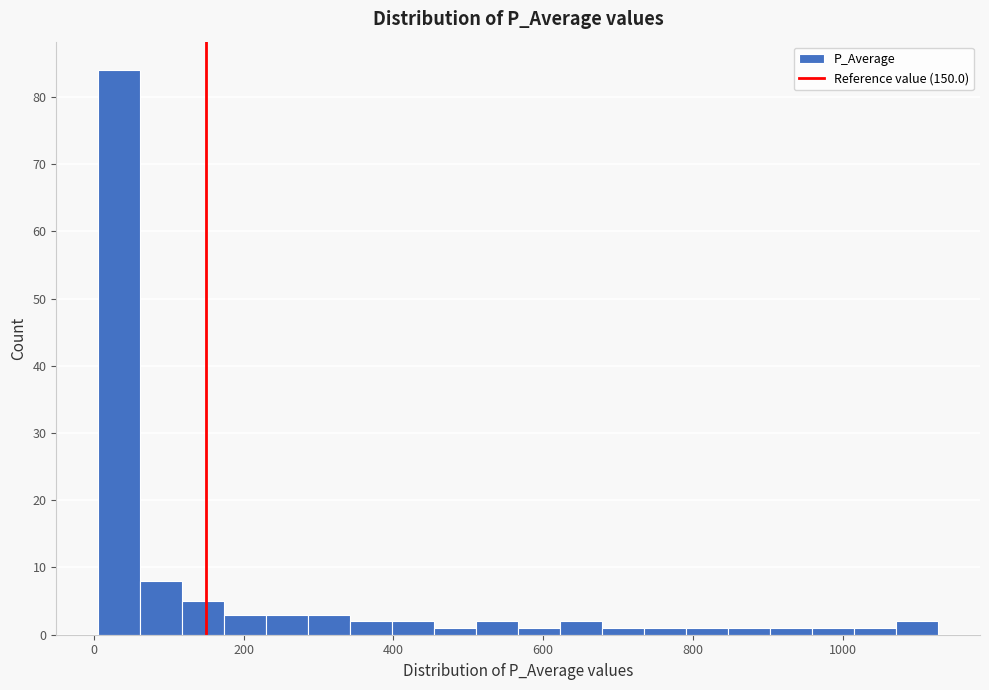

Around what value on the x-axis is the tallest bar? Give the approximate position of its centre, as read against the axis.

40